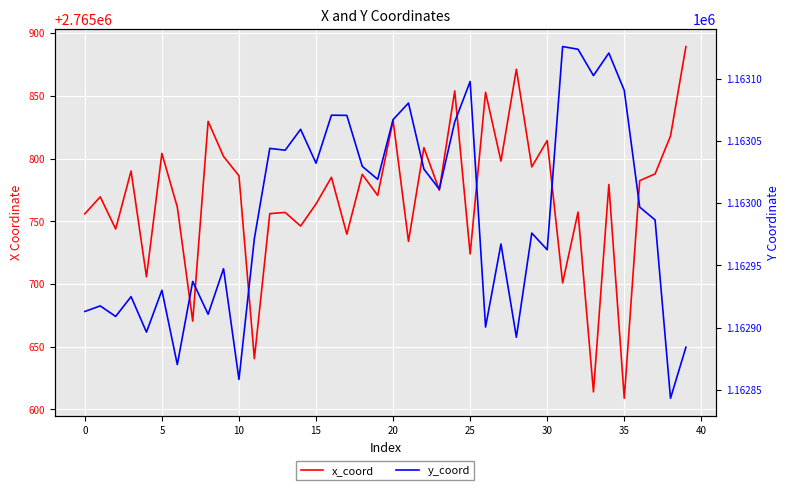

At which label does x_coord reach its minimum?

35